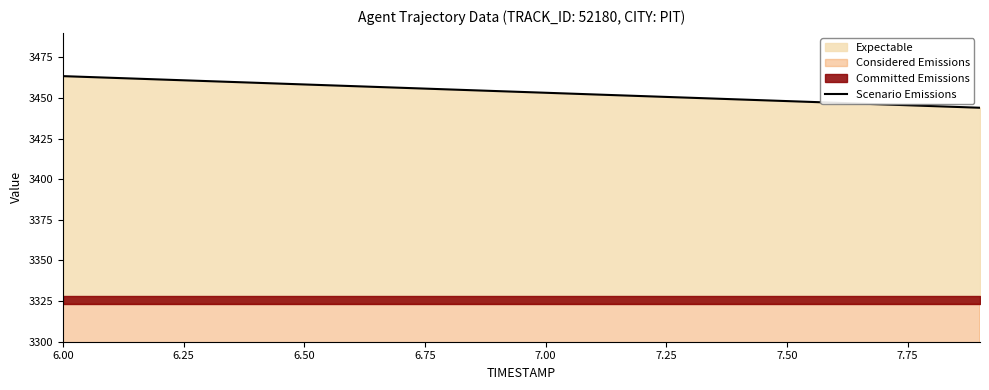

How many values are below 3454?

10